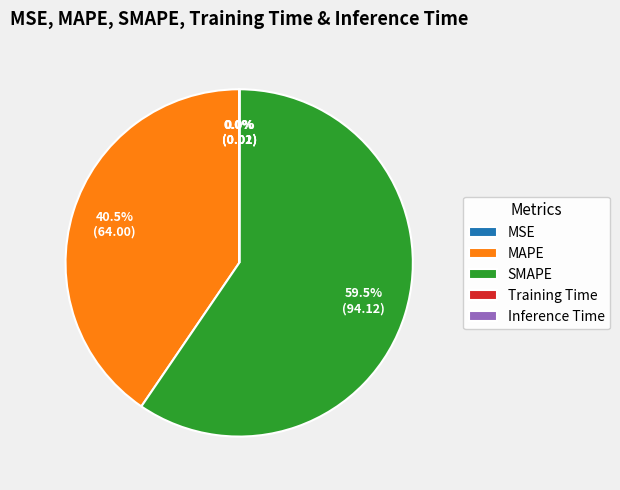

Is SMAPE the majority of the pie?

Yes